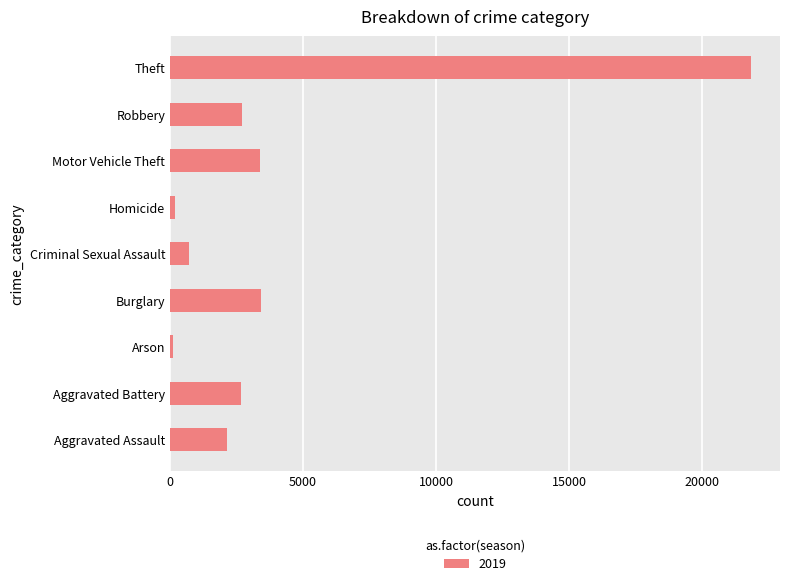

What is the change in value from Aggravated Assault to Aggravated Battery?

+494